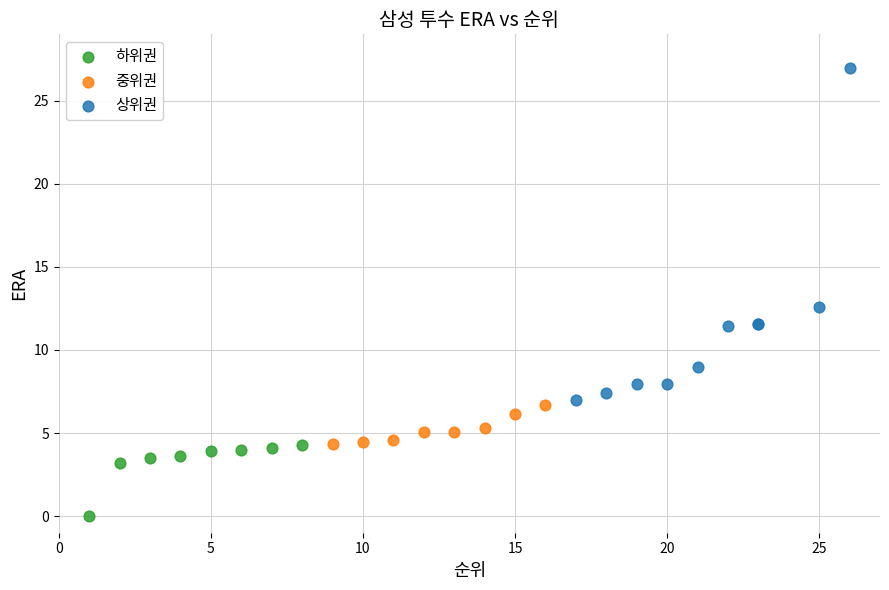

Which series contains the lowest Y value?

하위권